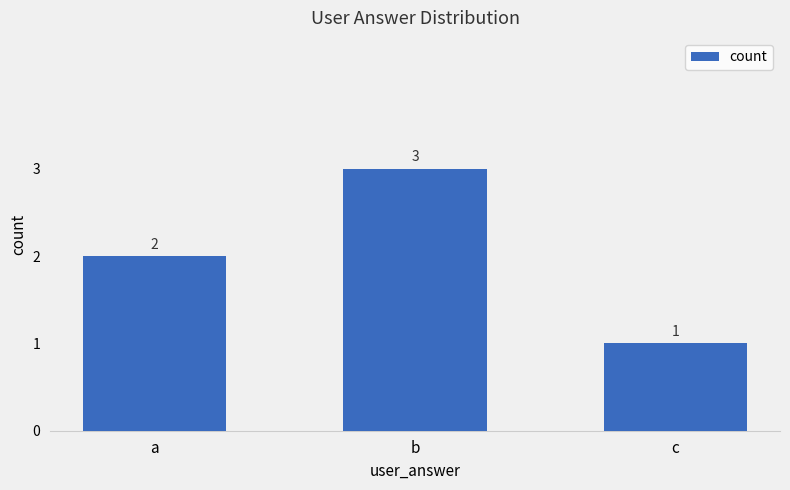

What is the average value?

2